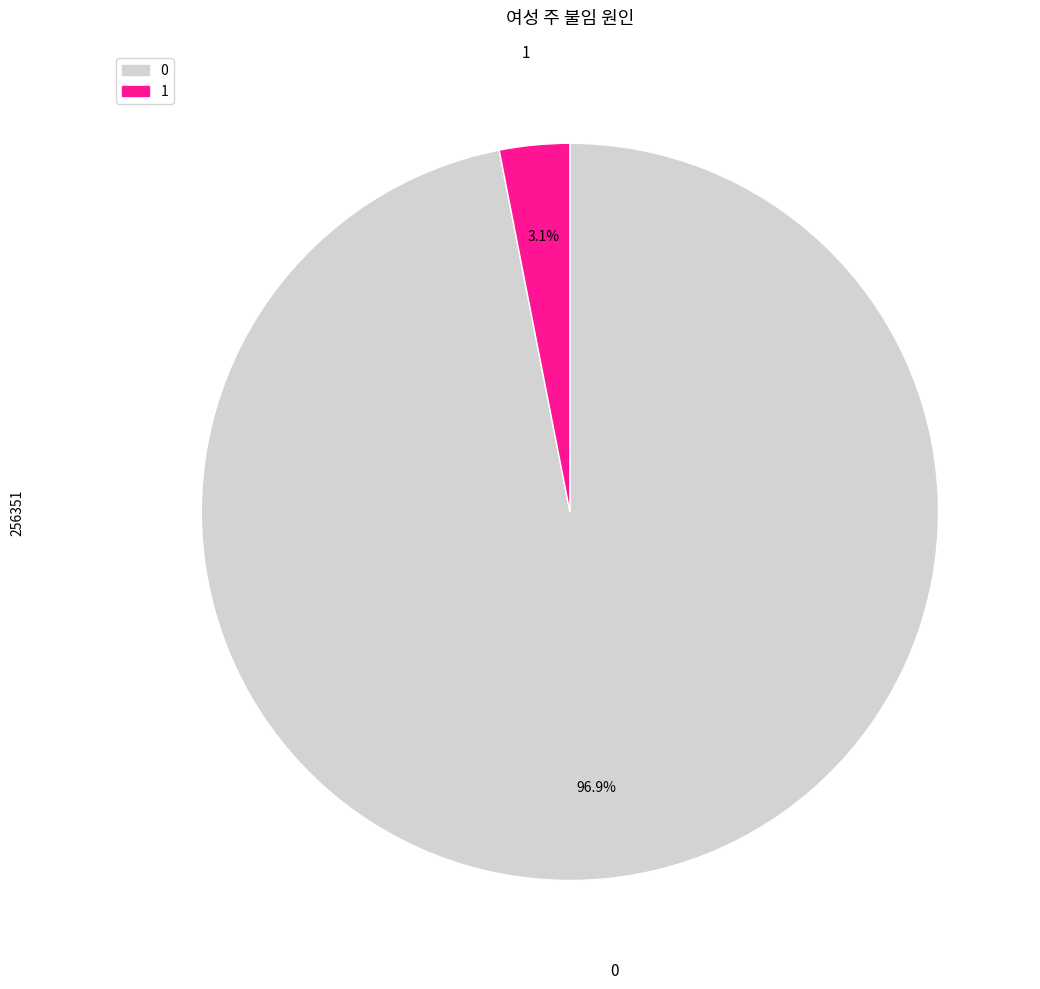

Is there a majority slice in this chart?

Yes